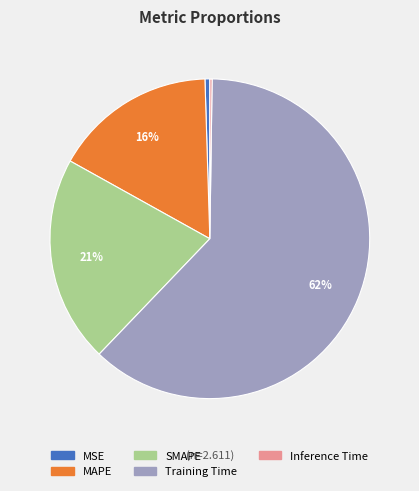

Between MAPE and Training Time, which is larger?

Training Time